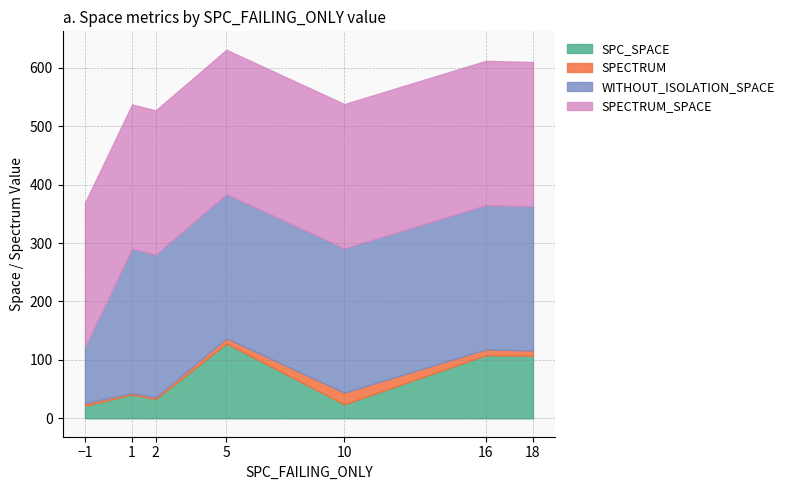

True or false: SPC_SPACE has more than 0 interior local peaks.

True